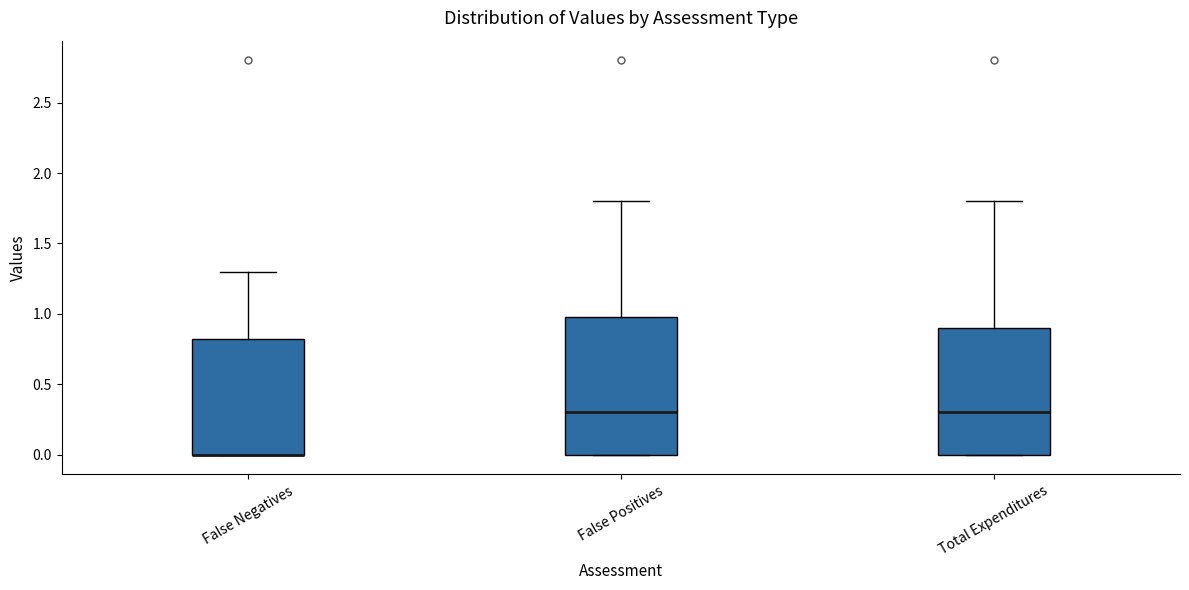

Reading left to right, read every box against the y-axis: the position of its median line, the range the box covers, and the ends of its whiskers. The values are not printed on the chart, so give them approximately, as read against the axis.

False Negatives: median 0.00 (drawn on the box's lower edge), box 0.00 to 0.85, whiskers 0.00 to 1.30
False Positives: median 0.30, box 0.00 to 1.00, whiskers 0.00 to 1.80
Total Expenditures: median 0.30, box 0.00 to 0.90, whiskers 0.00 to 1.80